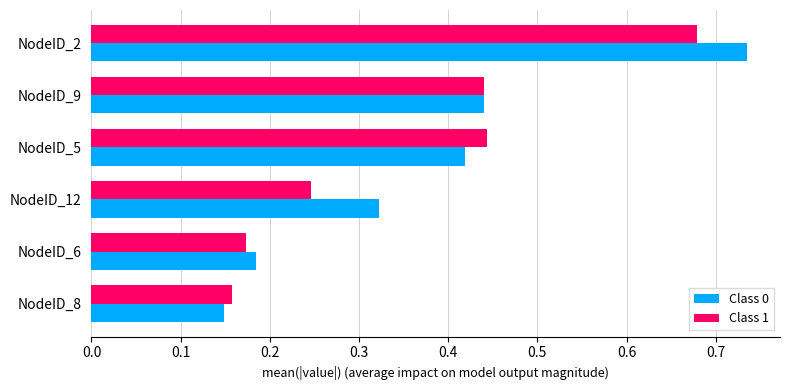

What is the sum of all Class 0 values?

2.3